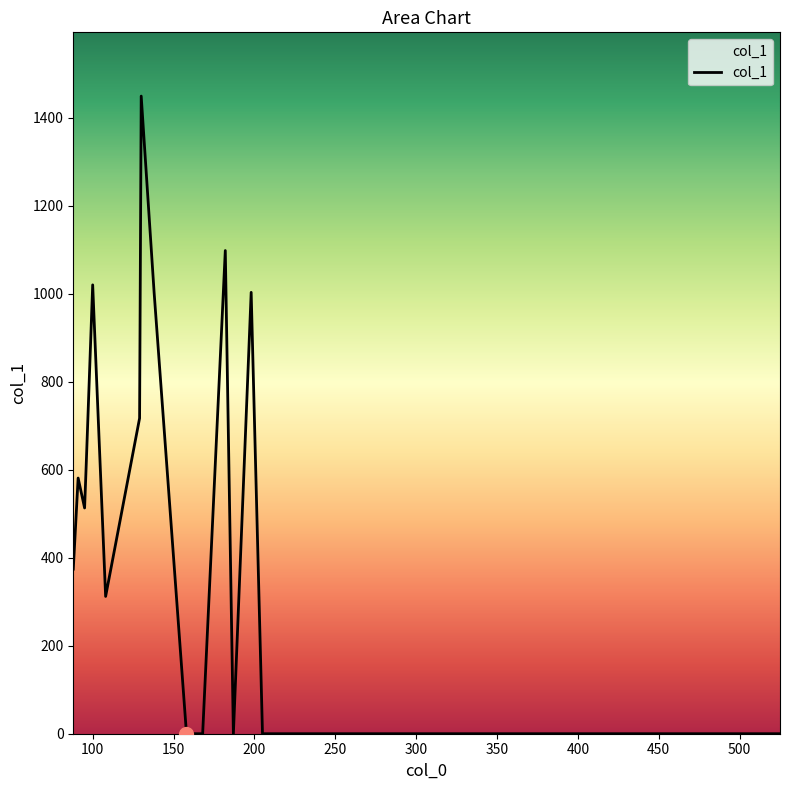

What is the maximum value shown in the chart?

1449